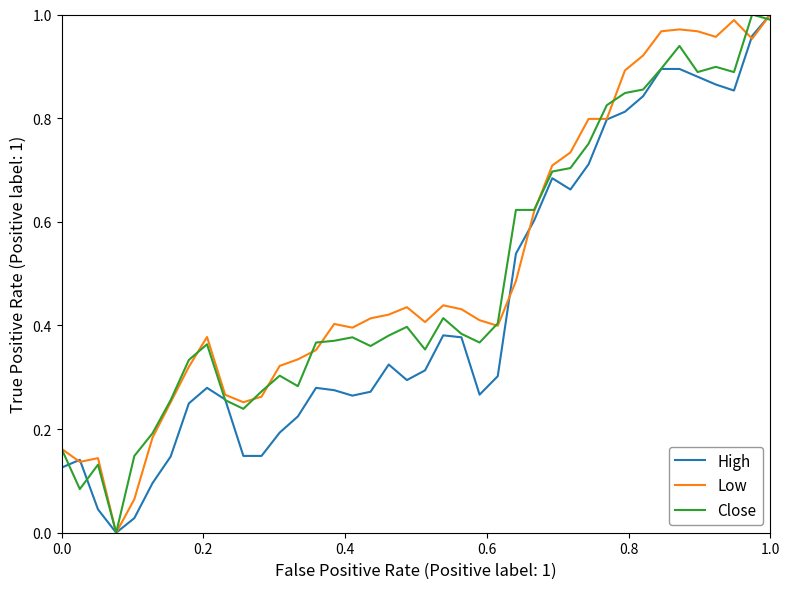

What is the sum of all Low values?

20.3